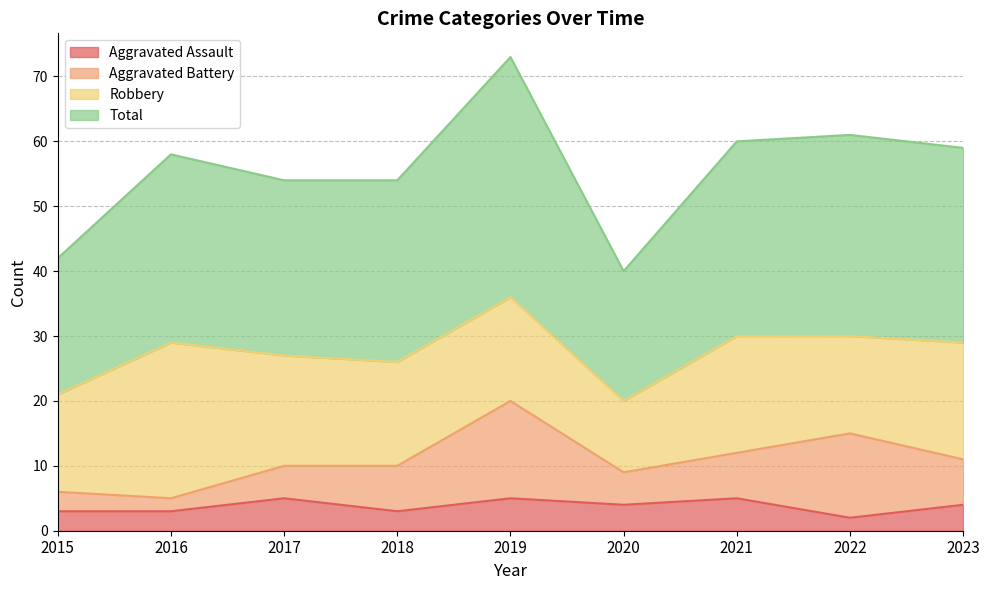

What is the greatest value displayed?

73